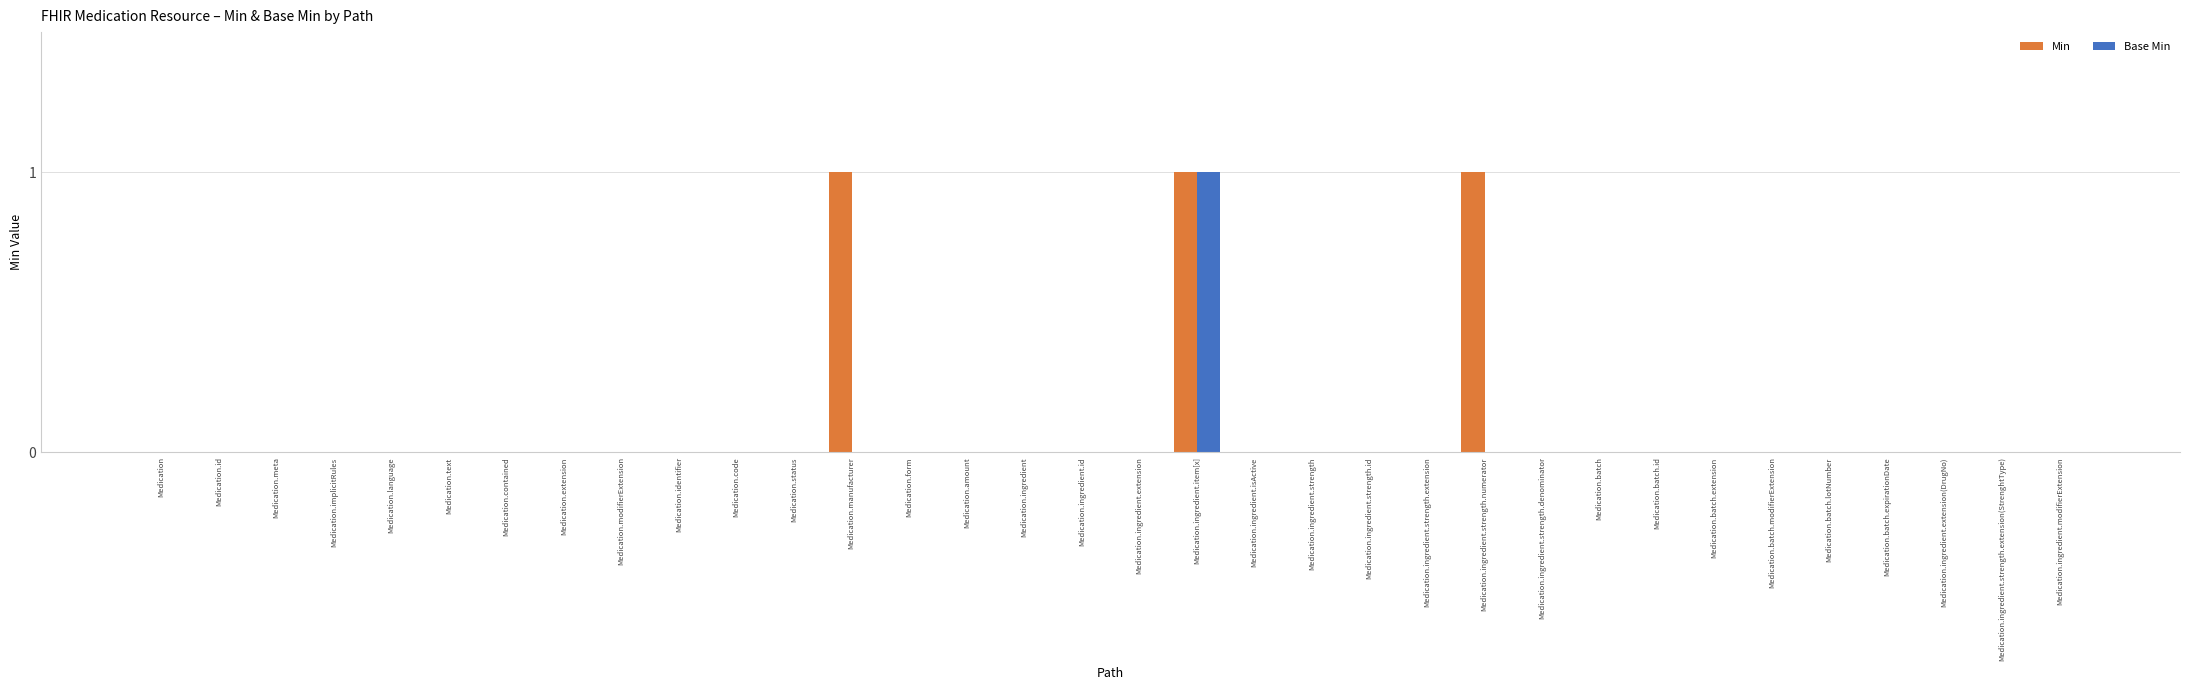

Reading right to left, list all the values displayed in this chart.

Min: 0	0	0	0	0	0	0	0	0	0	1	0	0	0	0	1	0	0	0	0	0	1	0	0	0	0	0	0	0	0	0	0	0	0
Base Min: 0	0	0	0	0	0	0	0	0	0	0	0	0	0	0	1	0	0	0	0	0	0	0	0	0	0	0	0	0	0	0	0	0	0